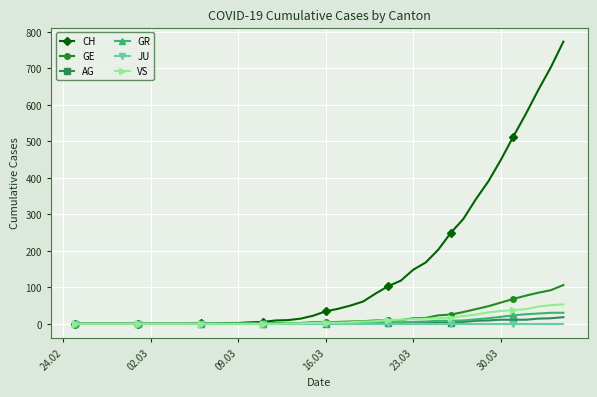

What is the highest value of the GE series?

106